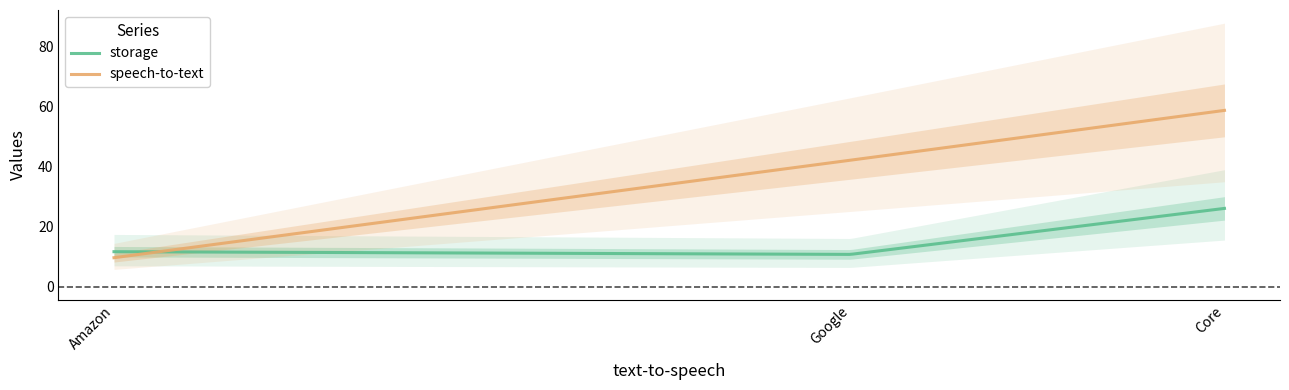

What is the average value of the speech-to-text series?

34.1